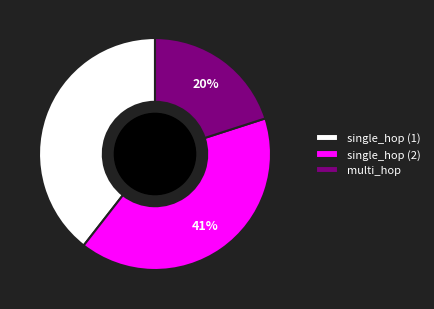

Which has a higher value, single_hop (1) or single_hop (2)?

single_hop (2)